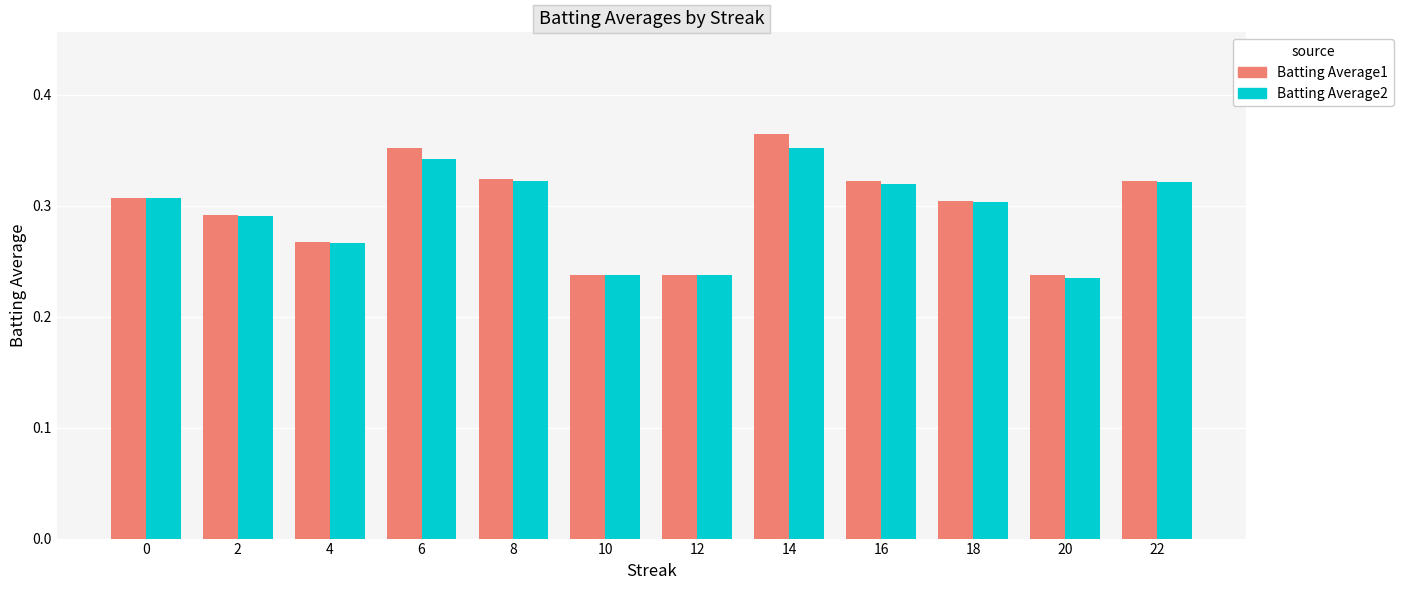

List the series in order of their peak value, highest first.

Batting Average1, Batting Average2